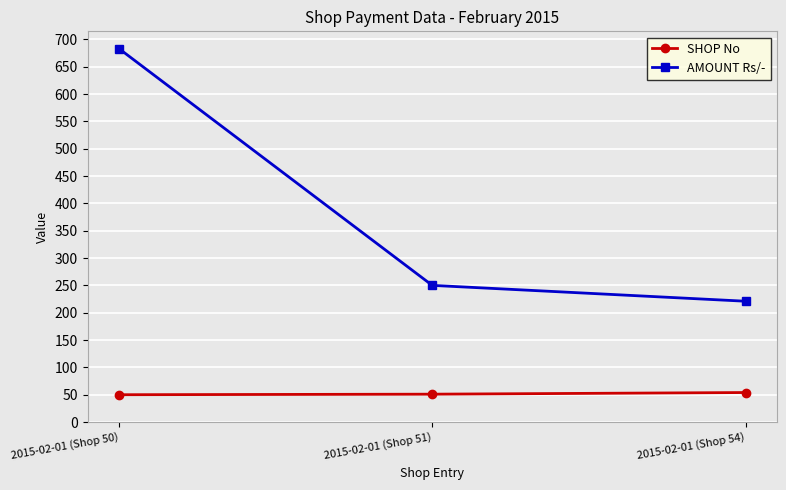

What is the label of the 2nd point from the left?

2015-02-01 (Shop 51)